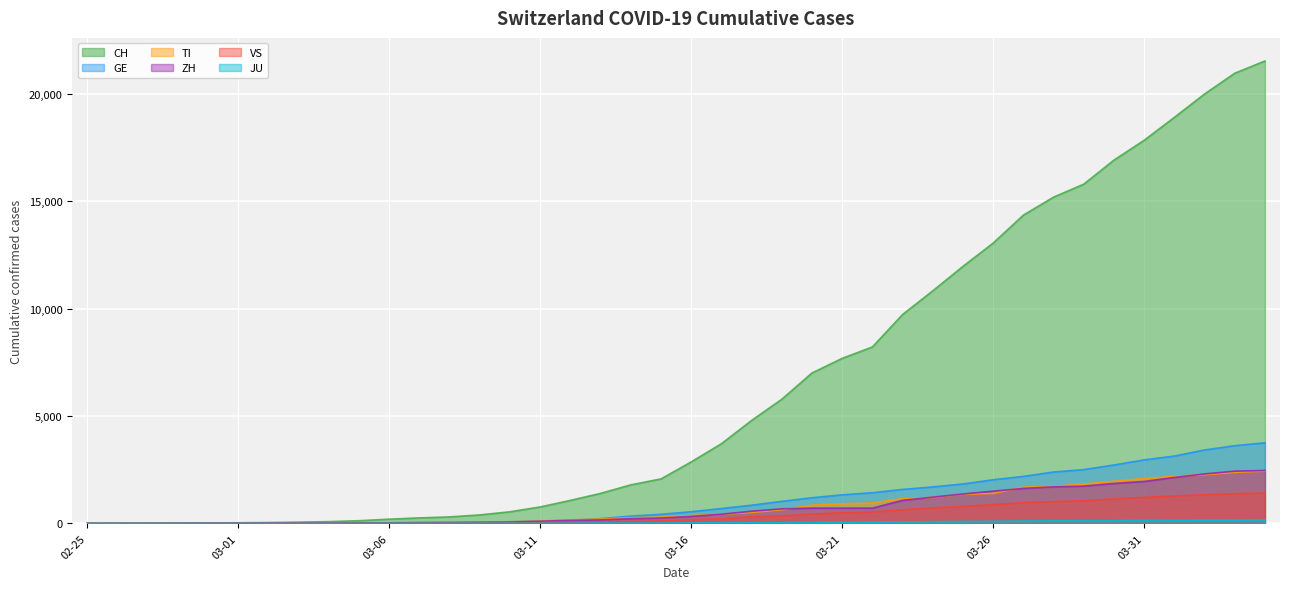

True or false: JU has more than 2 points higher than both neighbors.

False